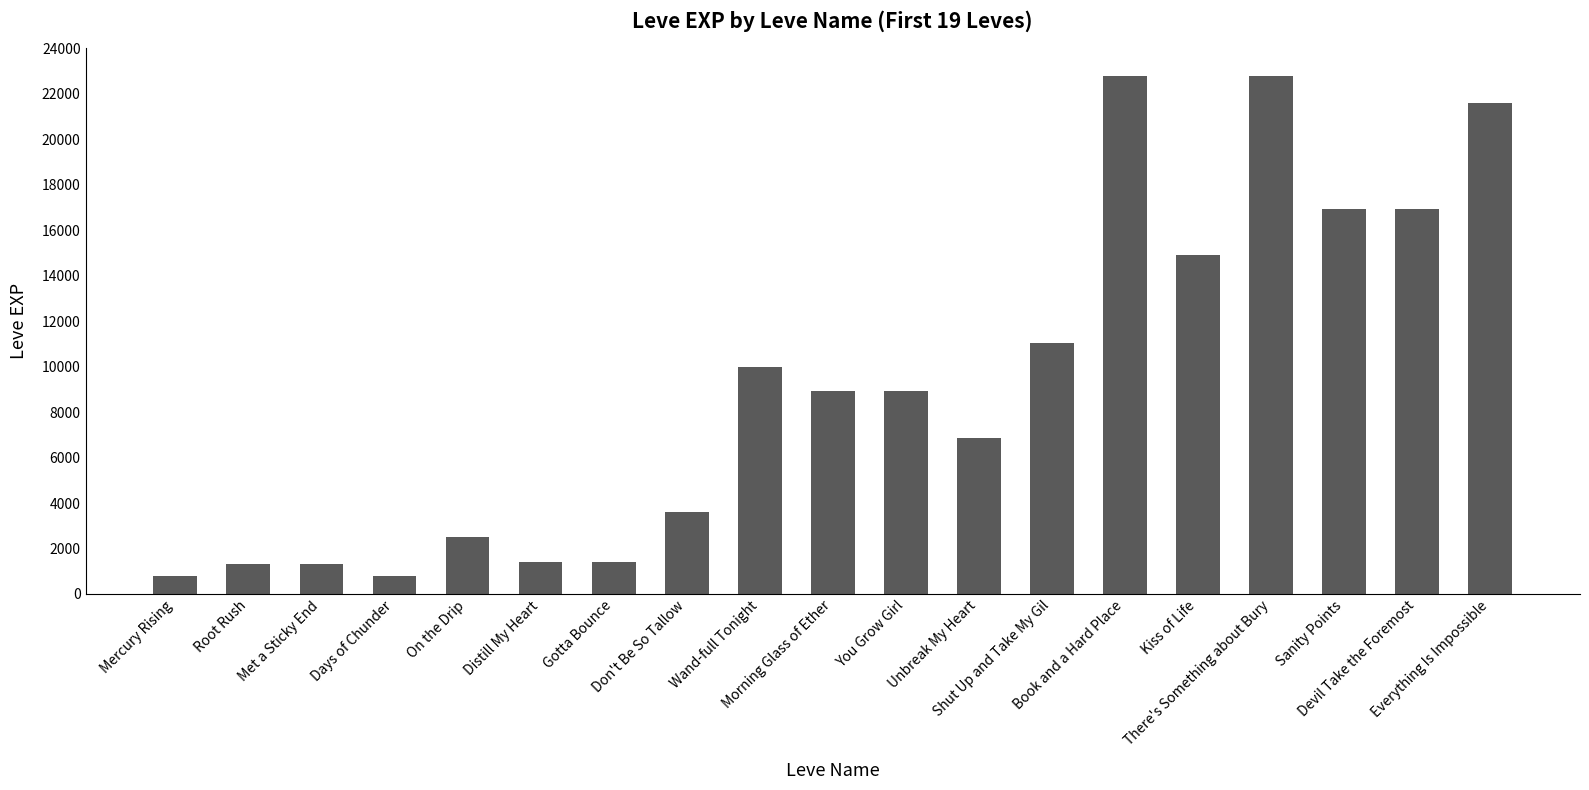

Where does the data first go above 8930?

Wand-full Tonight